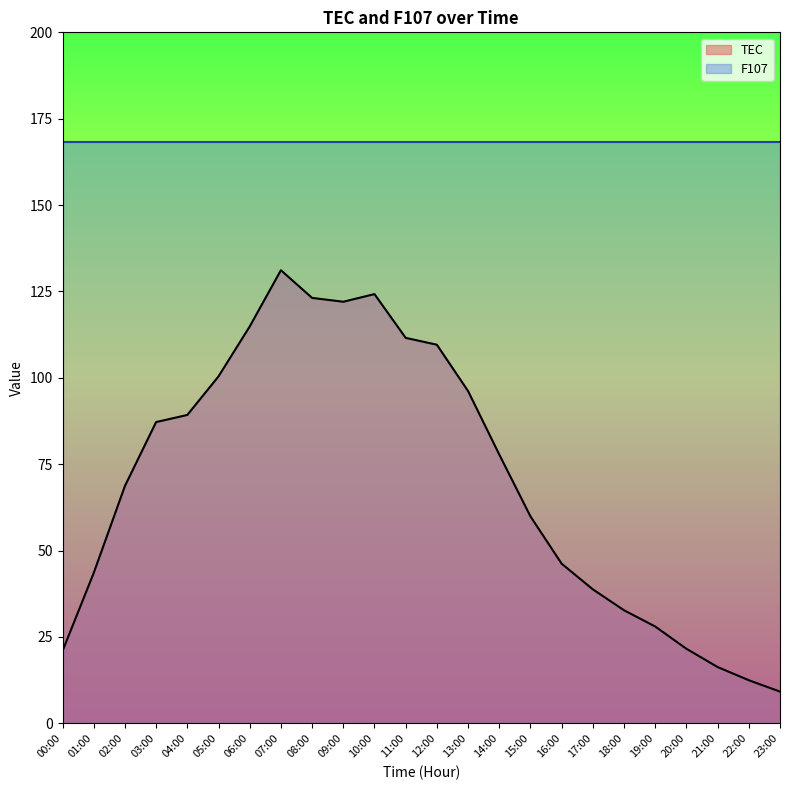

Which has a higher value, 00:00 or 06:00?

06:00